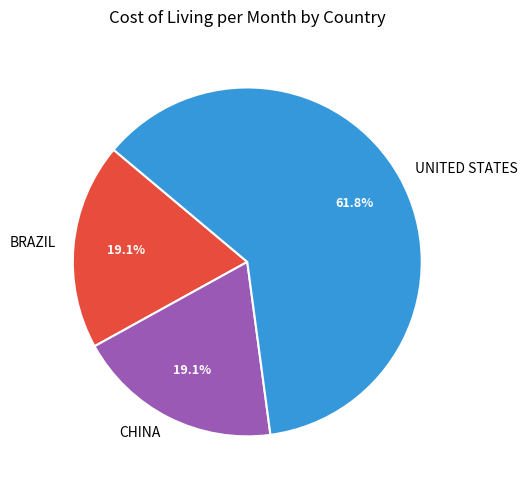

Is it true that CHINA is 25% of the pie?

False